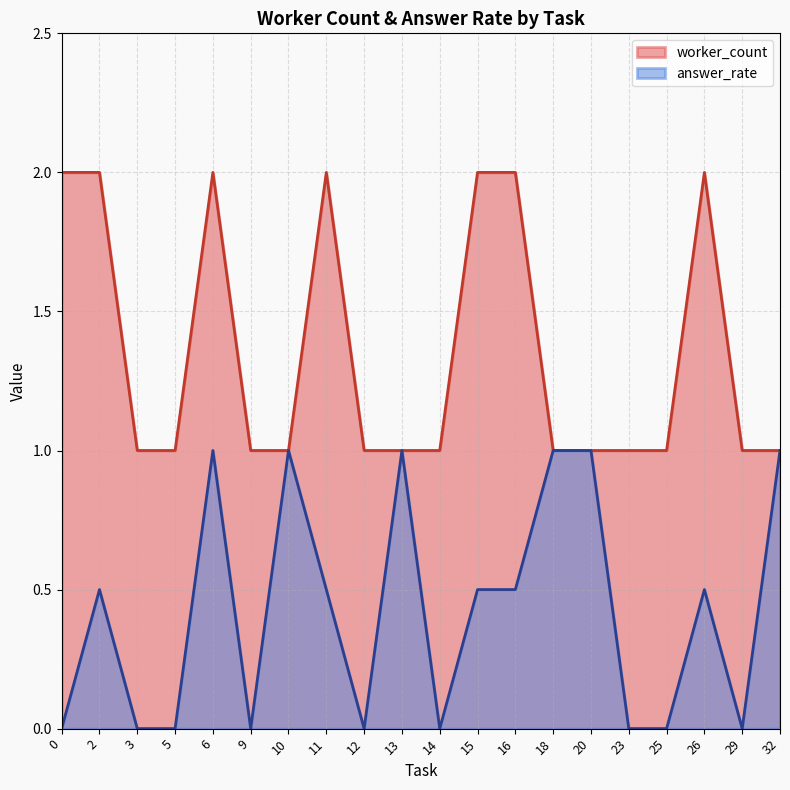

Where is the first local minimum for answer_rate?

5